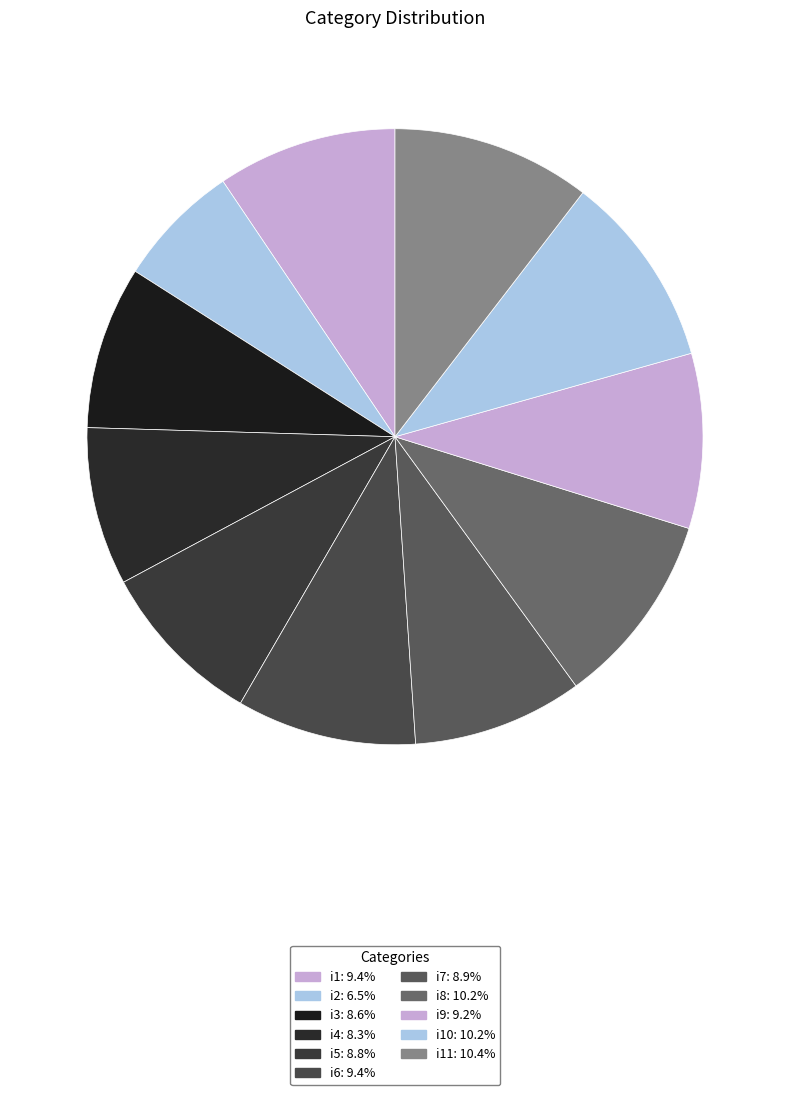

How many slices are in this pie chart?

11